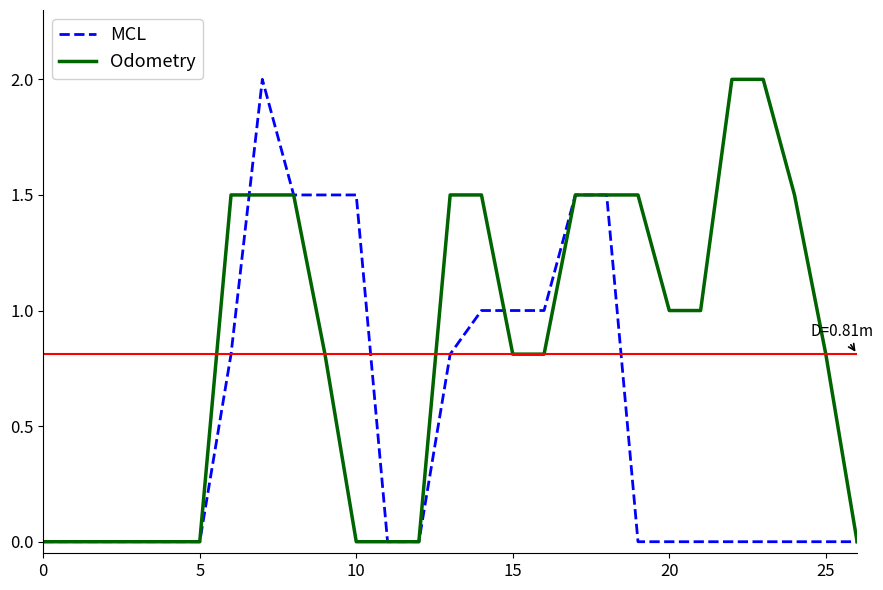

Reading left to right, extract all data points from this chart.

MCL: 0.0	0.0	0.0	0.0	0.0	0.0	0.8	2.0	1.5	1.5	1.5	0.0	0.0	0.8	1.0	1.0	1.0	1.5	1.5	0.0	0.0	0.0	0.0	0.0	0.0	0.0	0.0
Odometry: 0.0	0.0	0.0	0.0	0.0	0.0	1.5	1.5	1.5	0.8	0.0	0.0	0.0	1.5	1.5	0.8	0.8	1.5	1.5	1.5	1.0	1.0	2.0	2.0	1.5	0.8	0.0